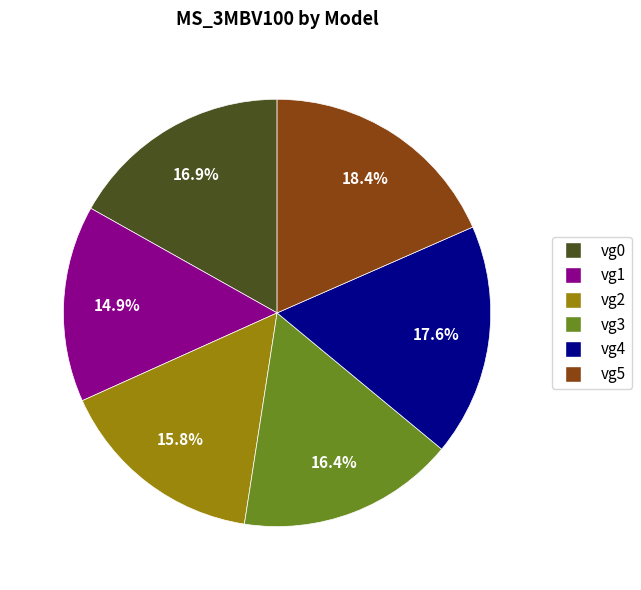

True or false: vg3 accounts for 28% of the total.

False